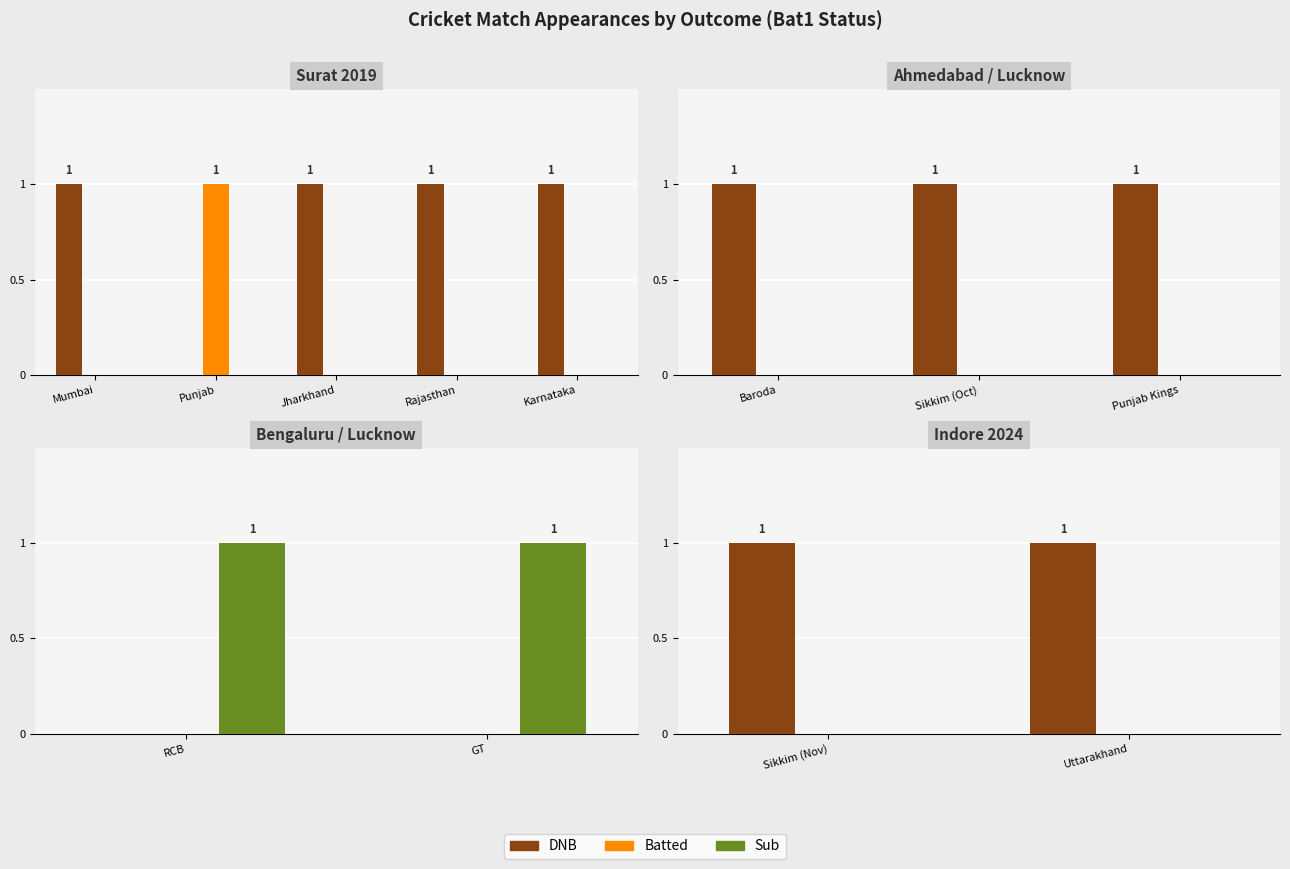

What is the label of the 2nd bar from the left?

Uttarakhand